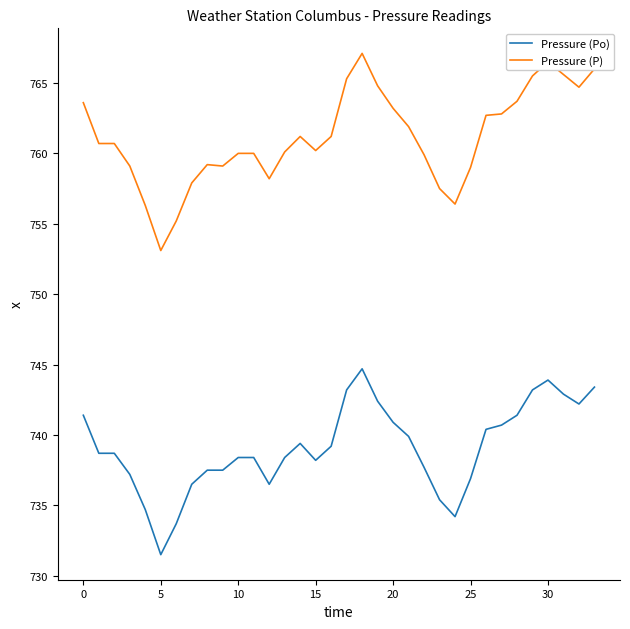

What is the smallest value displayed?

731.5